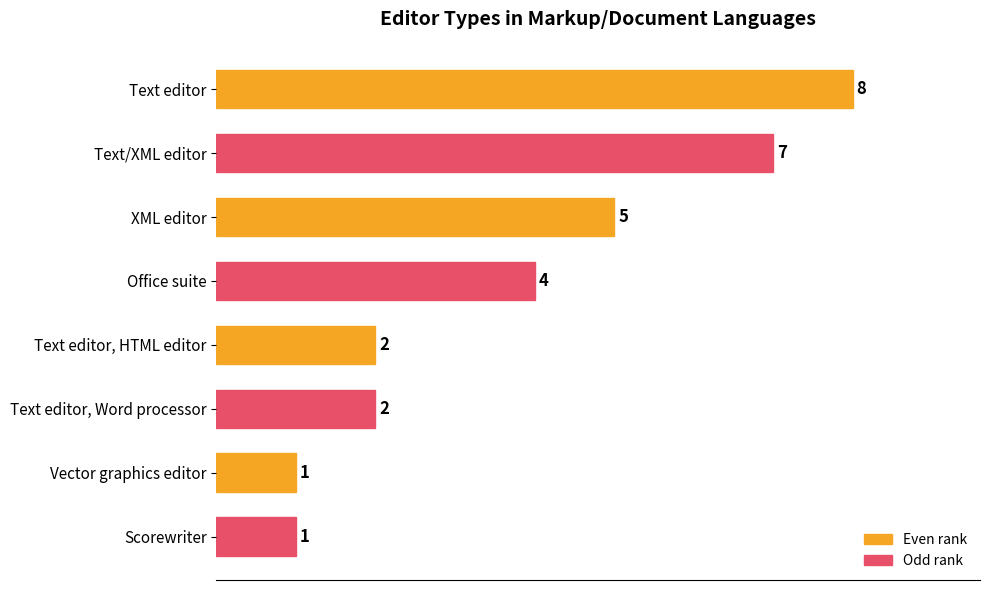

What is the smallest value displayed?

1